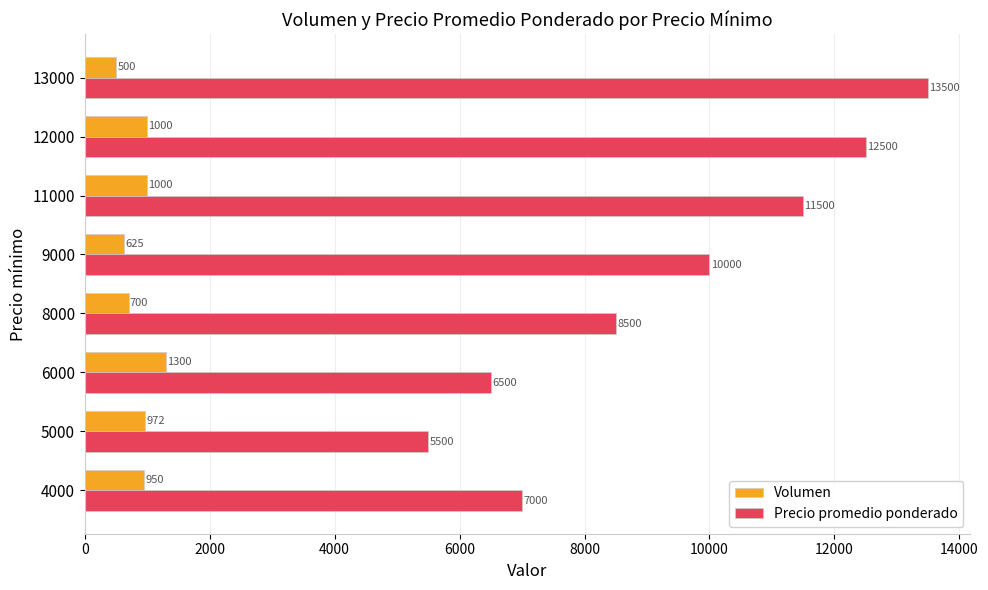

Rank the series at 4000 from highest to lowest value.

Precio promedio ponderado, Volumen